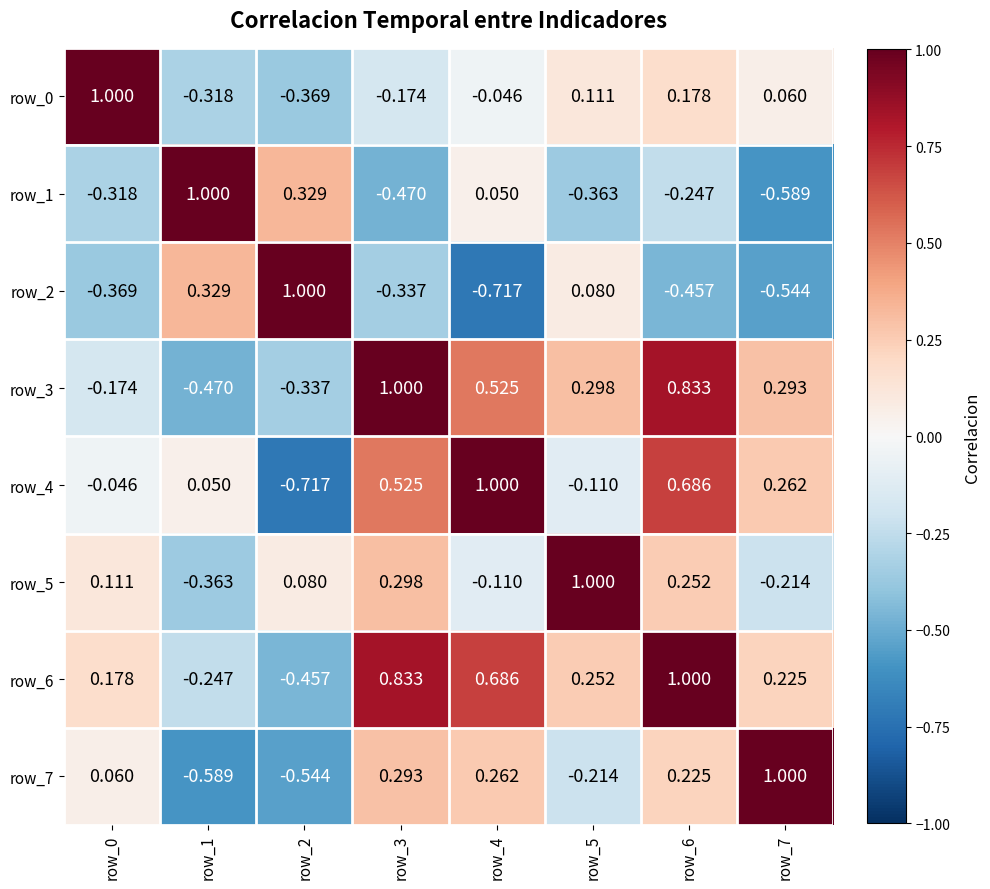

How many positive values does the row_4 series have?

5